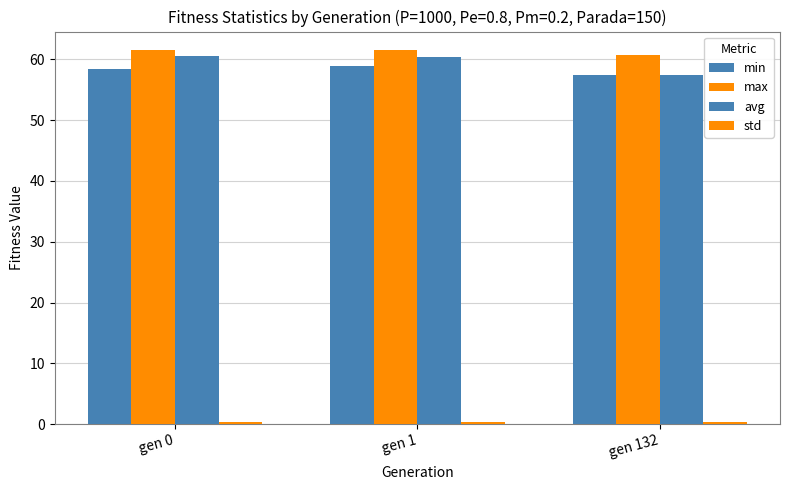

What is the difference between the highest and lowest values at gen 132?

60.3